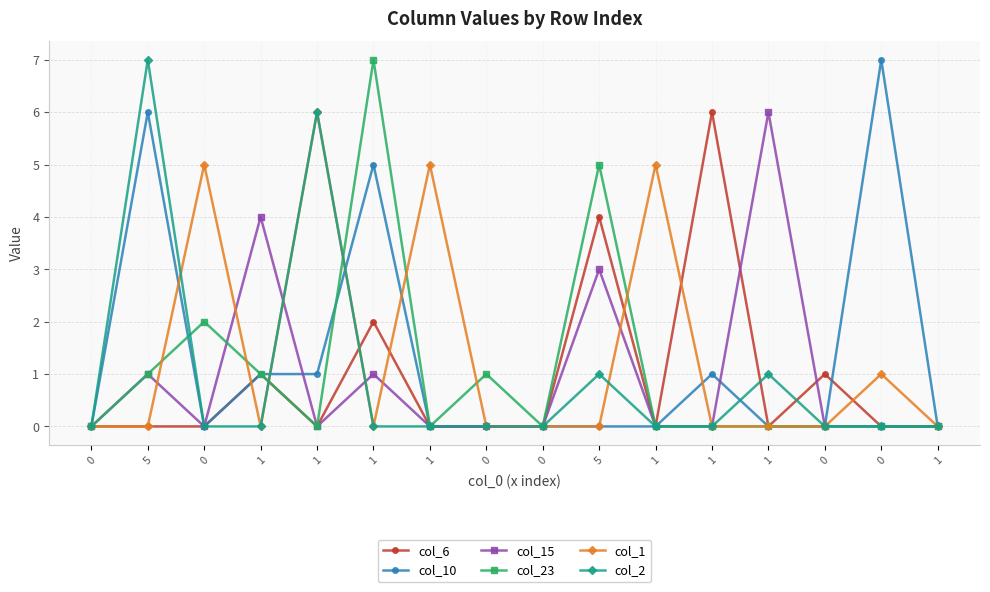

Reading right to left, transcribe all the data shown in this chart.

col_6: 0	0	1	0	6	0	4	0	0	0	2	0	1	0	0	0
col_10: 0	7	0	0	1	0	0	0	0	0	5	1	1	0	6	0
col_15: 0	0	0	6	0	0	3	0	0	0	1	0	4	0	1	0
col_23: 0	0	0	0	0	0	5	0	1	0	7	0	1	2	1	0
col_1: 0	1	0	0	0	5	0	0	0	5	0	6	0	5	0	0
col_2: 0	0	0	1	0	0	1	0	0	0	0	6	0	0	7	0